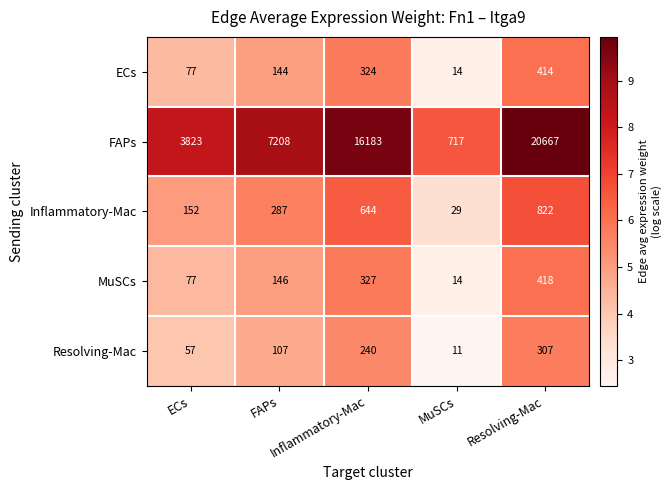

How many series are shown in this chart?

5